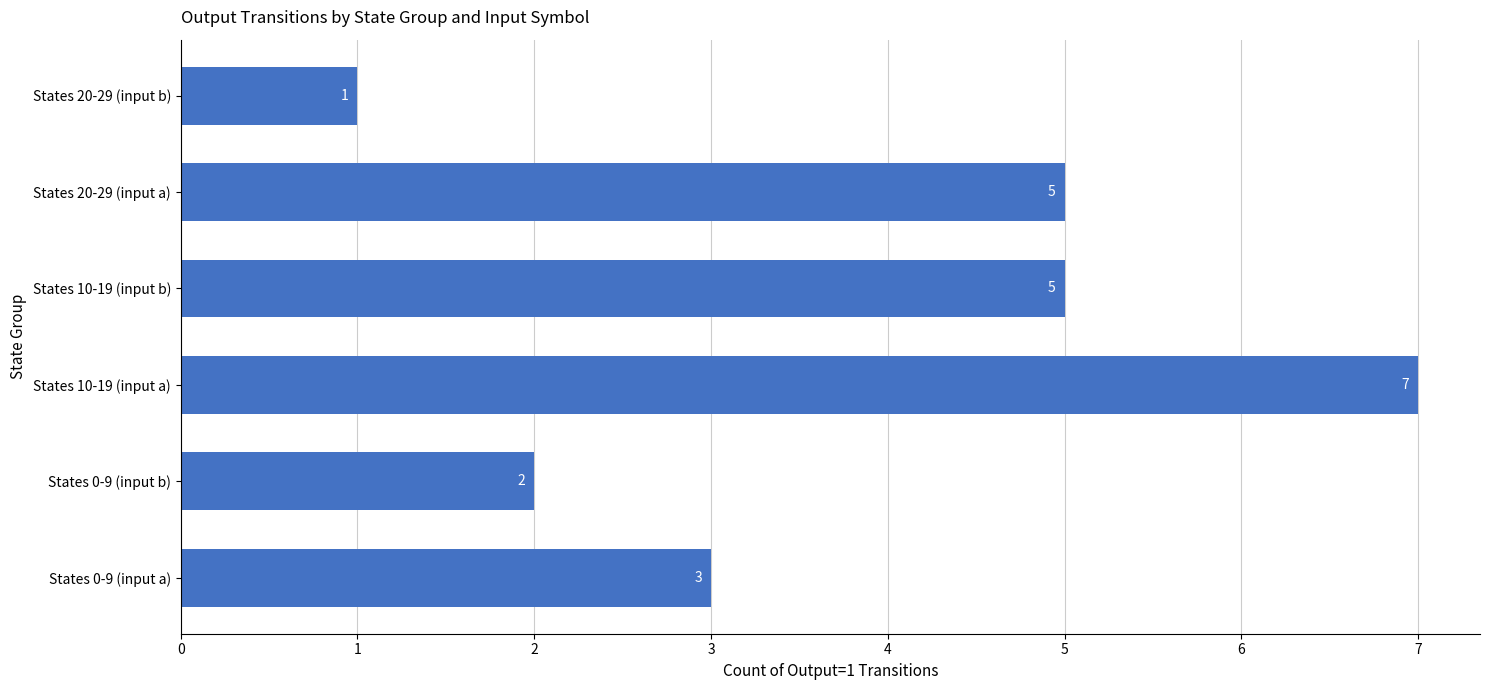

What is the change in value from States 0-9 (input b) to States 20-29 (input a)?

+3